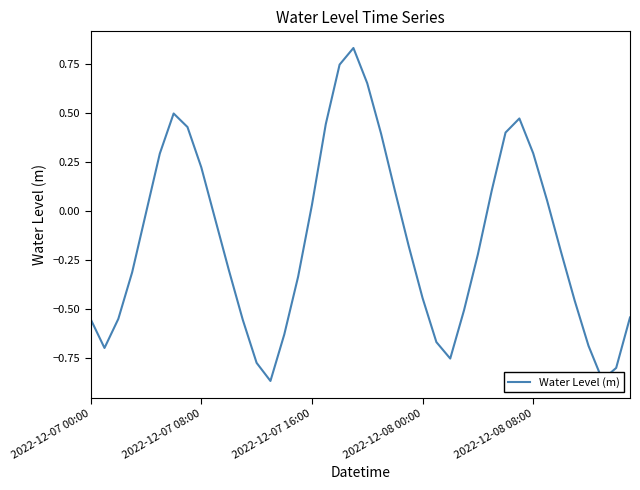

What is the difference between the maximum and minimum values?

1.7